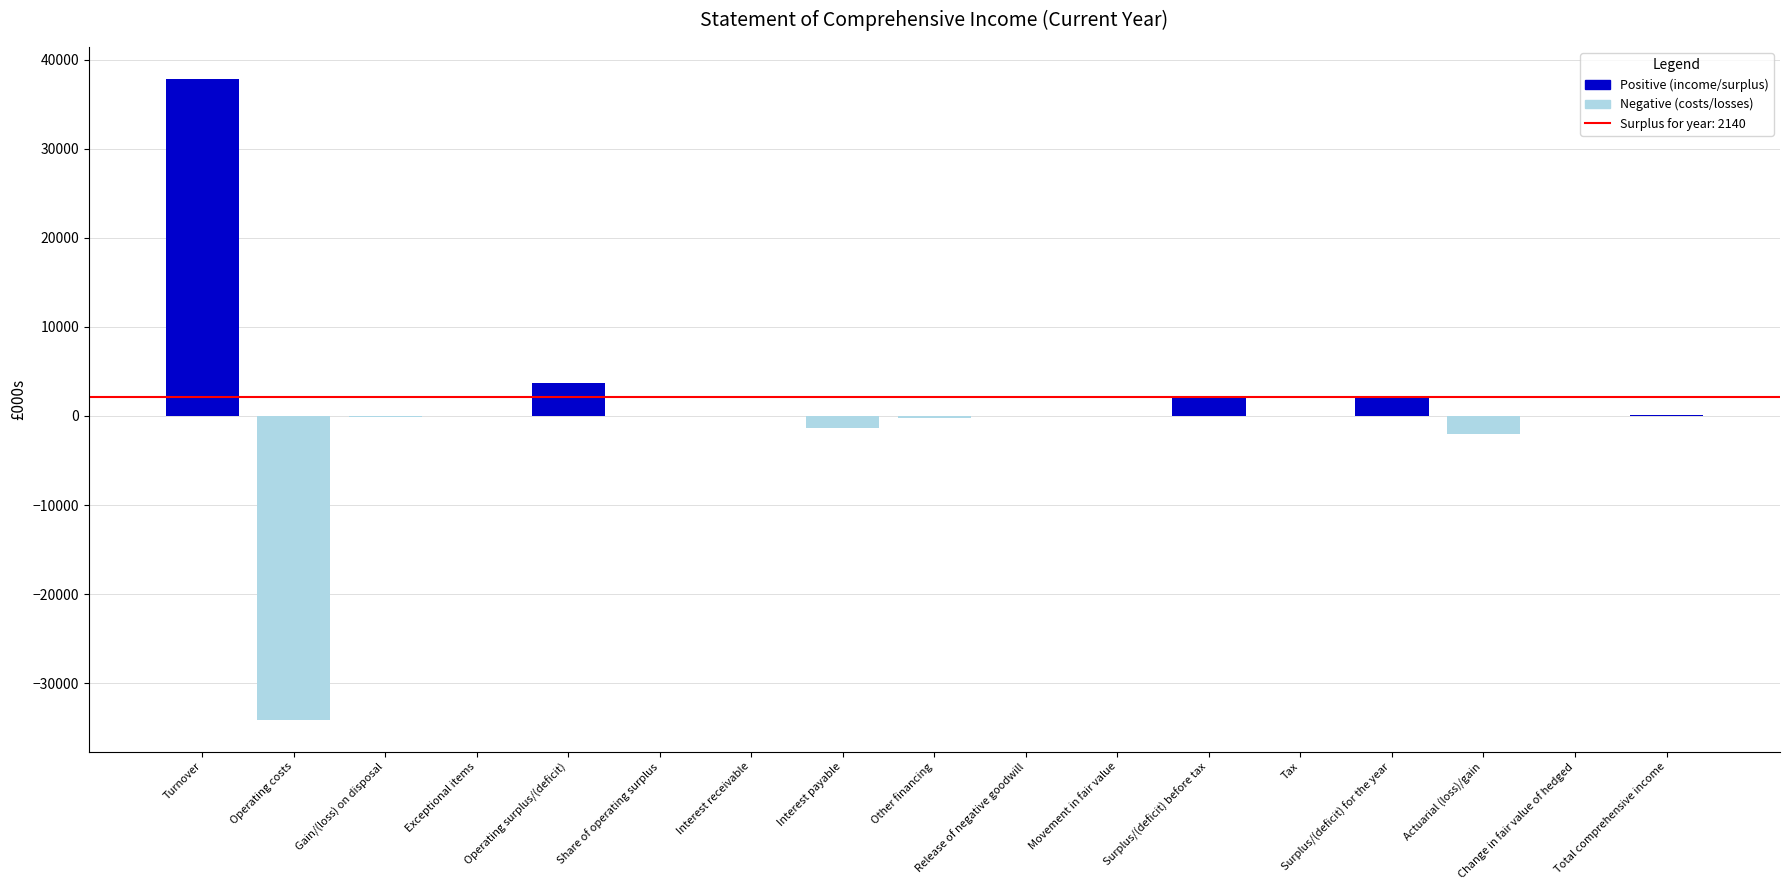

Reading left to right, list all the values displayed in this chart.

Positive values: 37833	0	0	7	3656	0	28	0	0	0	0	2142	0	2140	0	0	120
Negative values: 0	-34079	-105	0	0	0	0	-1364	-178	0	0	0	-2	0	-2020	0	0